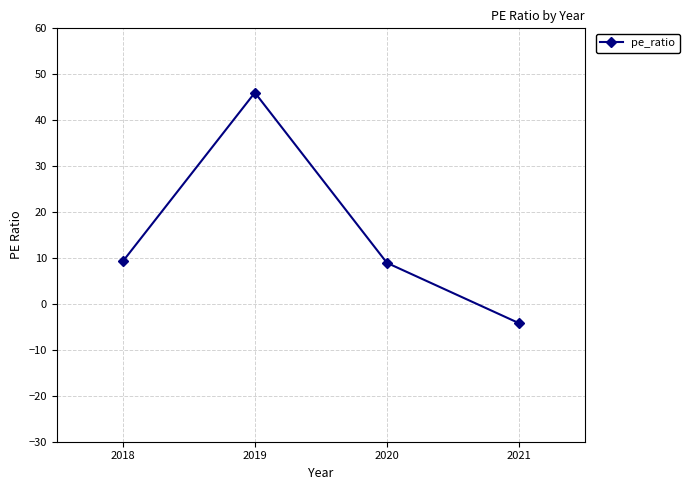

What is the maximum value shown in the chart?

46.0